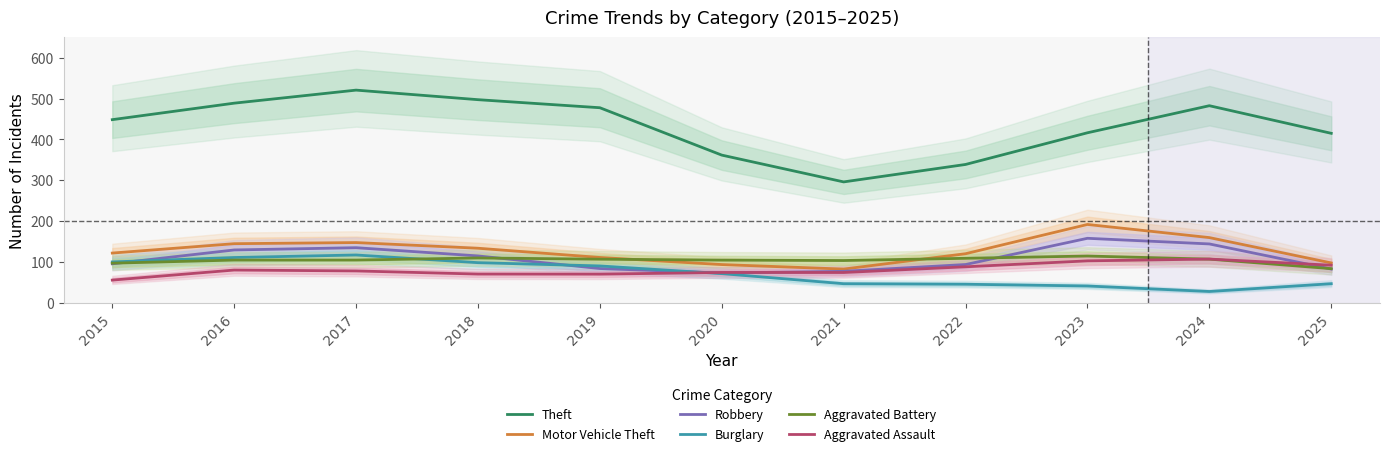

What value does the Burglary series have at 2024?

27.9